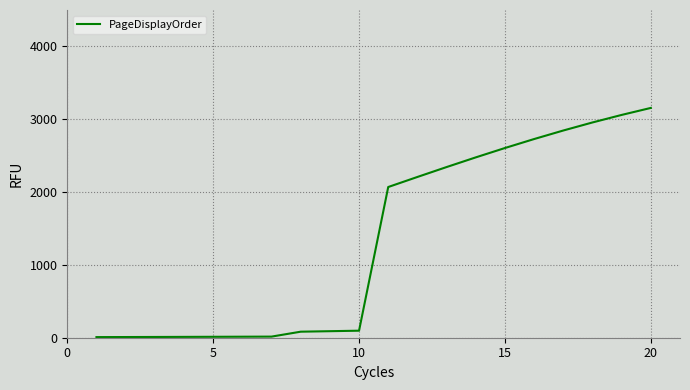

What is the difference between the maximum and minimum values?

3147.0